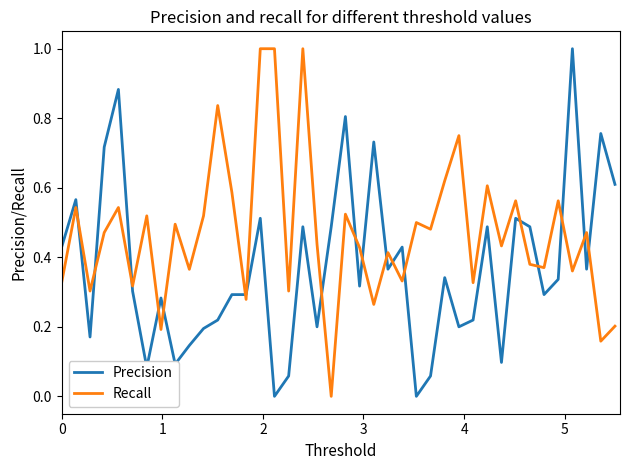

What is the difference between the maximum and minimum values in the Precision series?

1.0